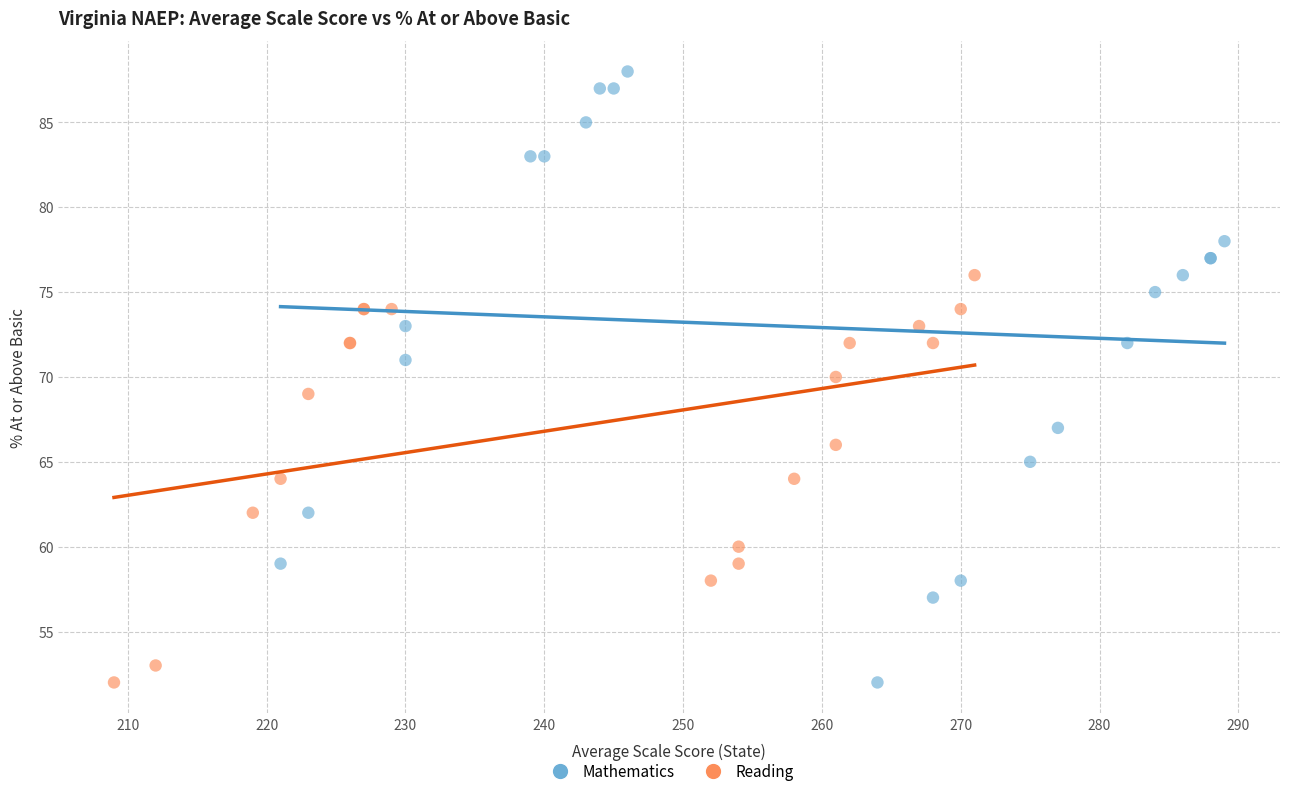

Which series contains the highest Y value?

Mathematics